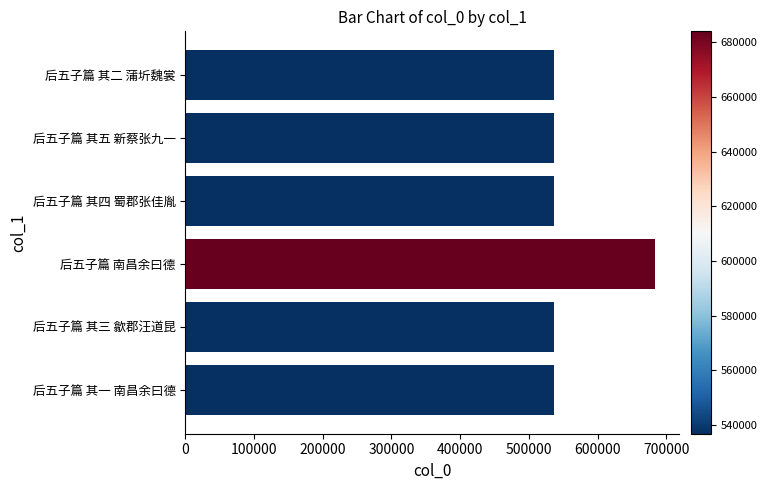

The chart shows a value of 683988 at 后五子篇 南昌余曰德. True or false?

True